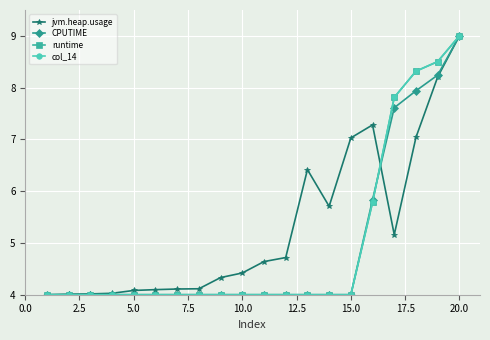

What is the value of the col_14 point at the 17th from the left?

7.8